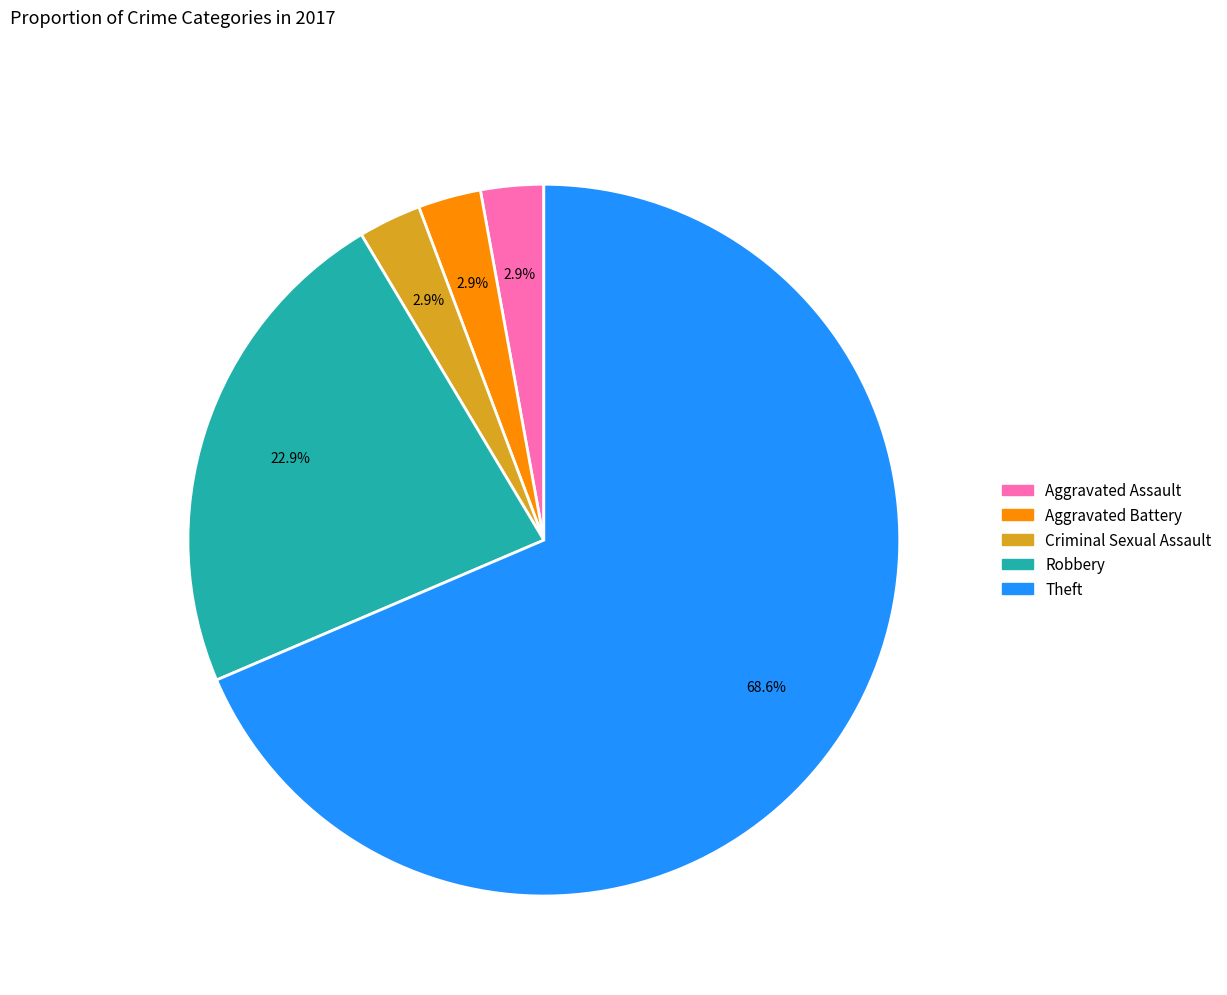

Is there a majority slice in this chart?

Yes